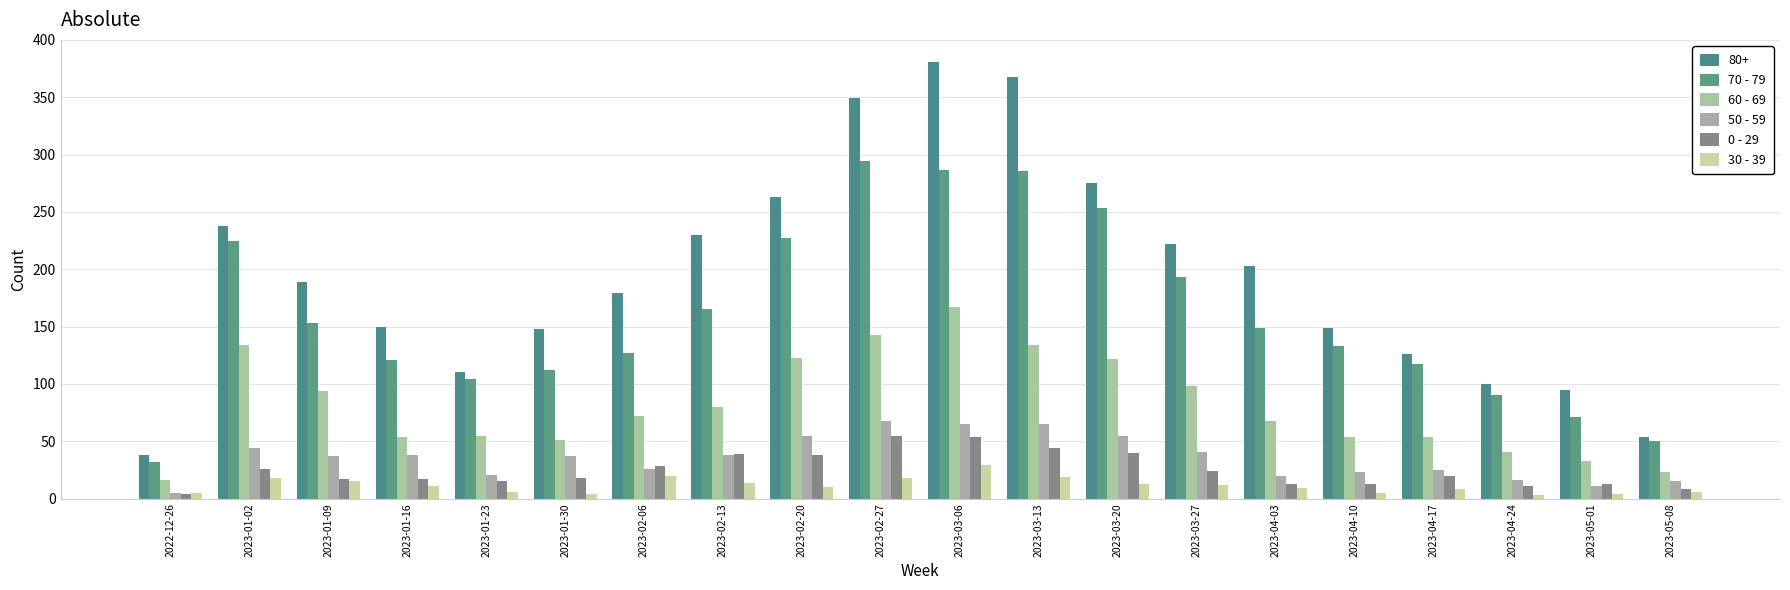

Where does the 60 - 69 series first go above 72?

2023-01-02